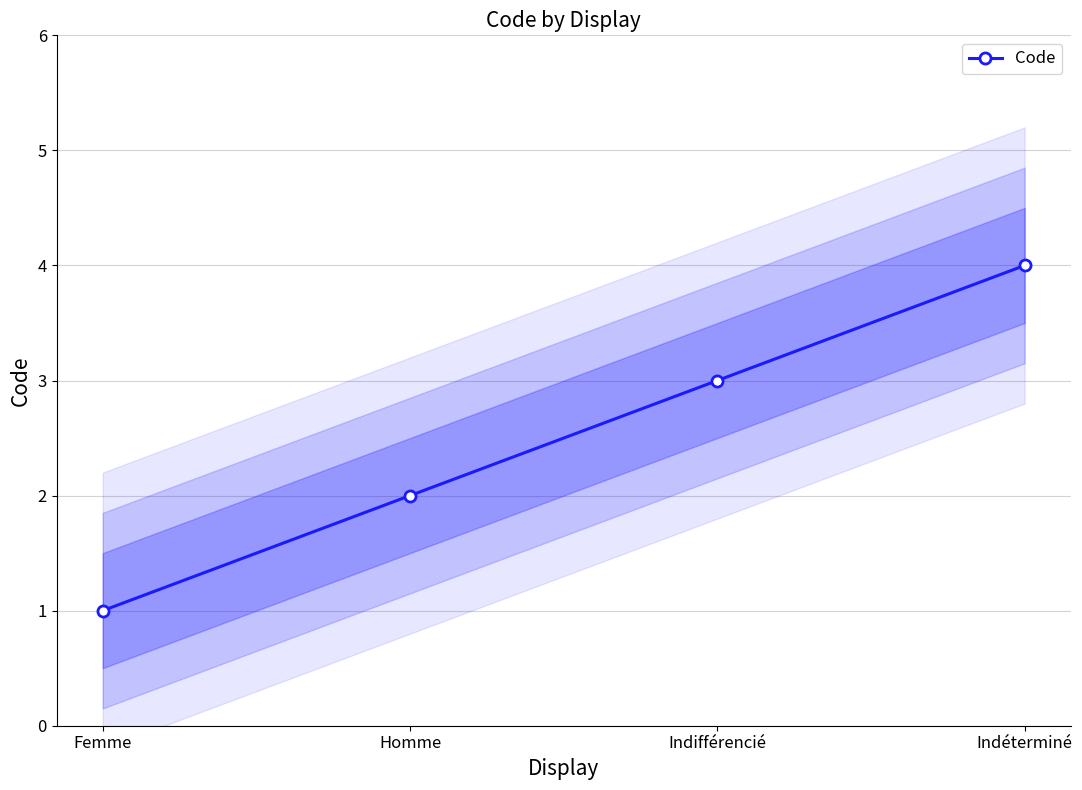

Read the value at Indifférencié.

3